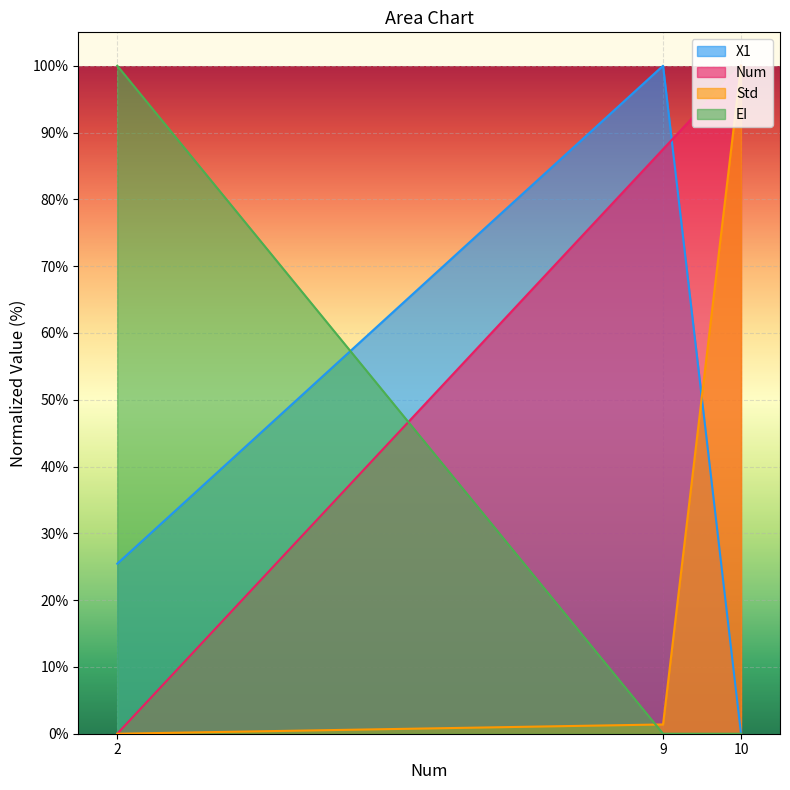

How many categories are shown in the chart?

3